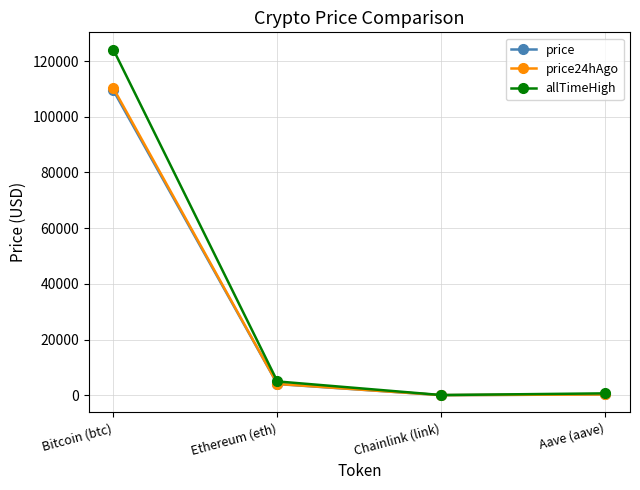

What is the difference between the maximum and minimum values in the price series?

109423.2